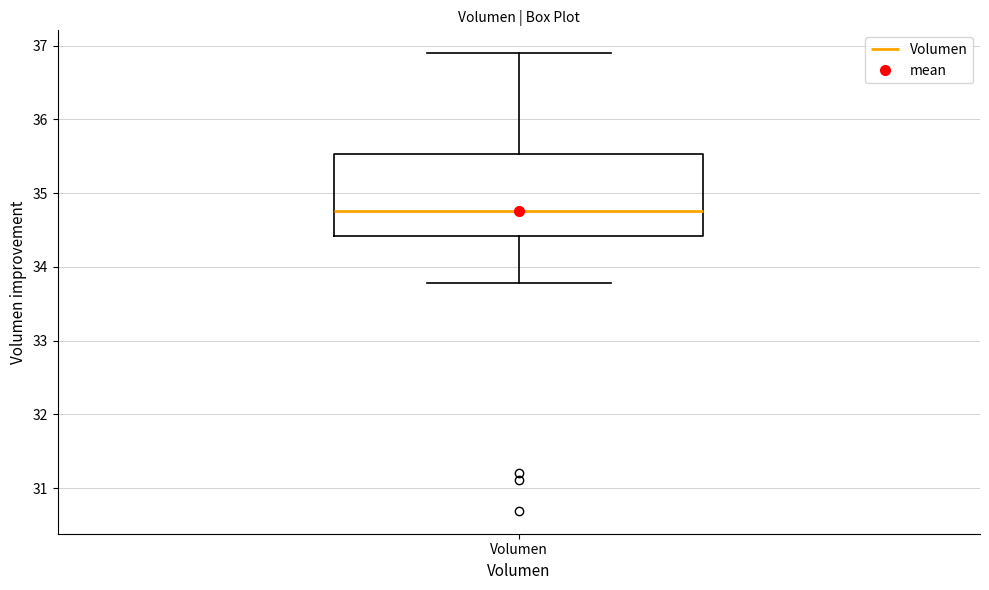

Read this box plot against the y-axis: the position of the median line, the range covered by the box, and the ends of both whiskers. The values are not printed on the chart, so give them approximately, as read against the axis.

median 34.8, box 34.4 to 35.5, whiskers 33.8 to 36.9